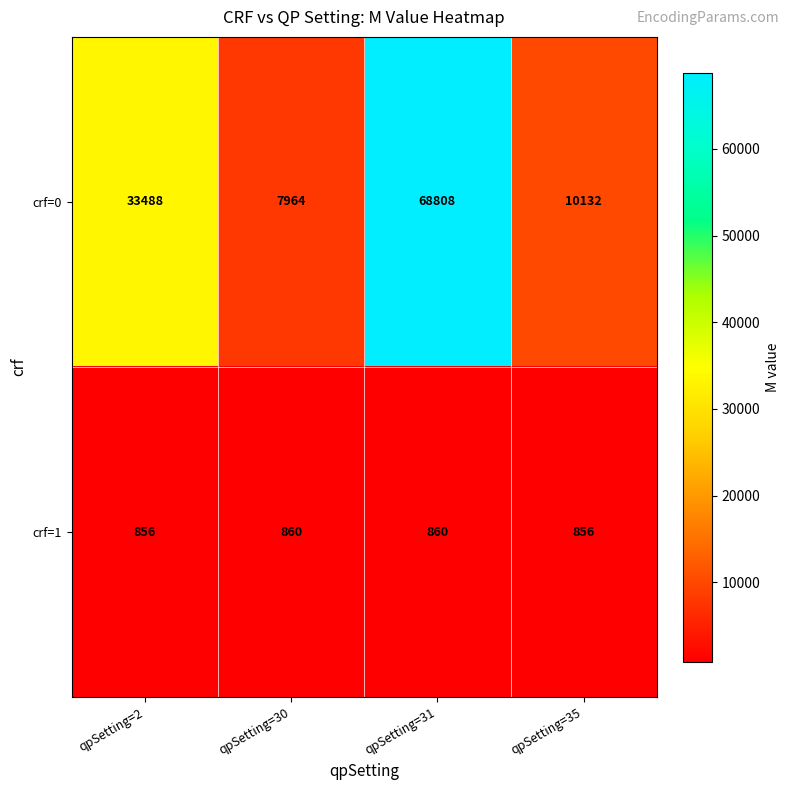

How many data points does each series have?

4